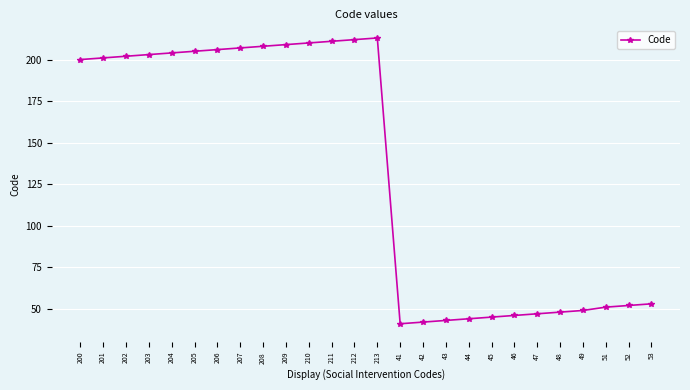

True or false: the data shows 67 at 42.

False